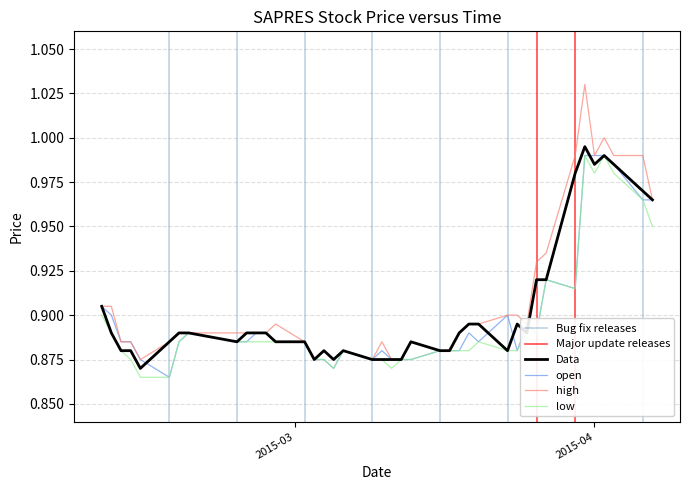

At how many categories does at least one series exceed 0?

40